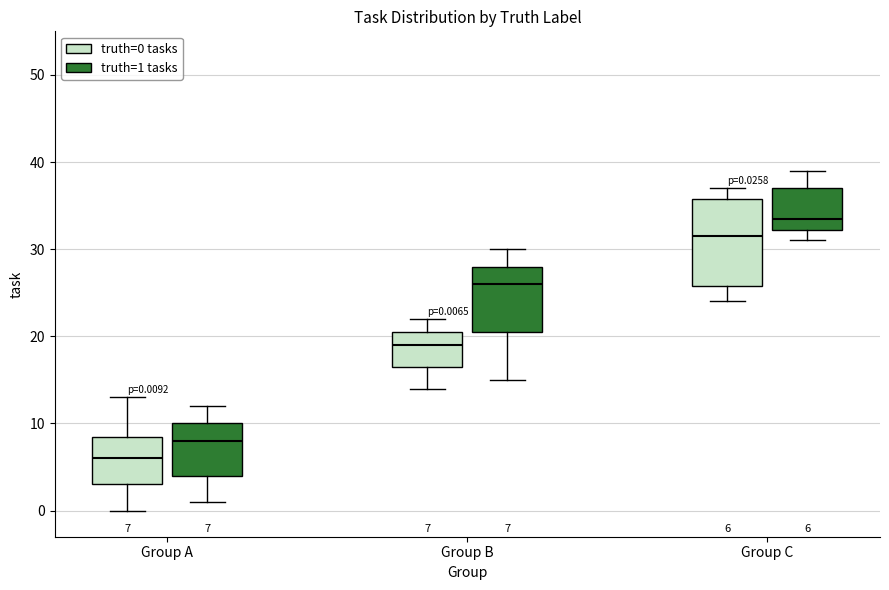

Comparing the boxes themselves (not the whiskers), which one is the tallest?

Group C (truth=0 tasks)